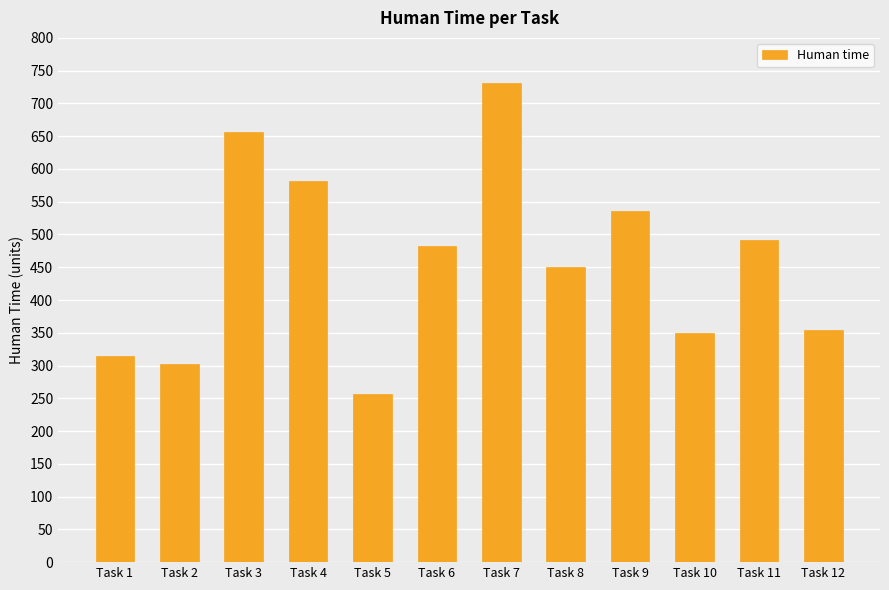

What is the value of the 11th bar from the left?

492